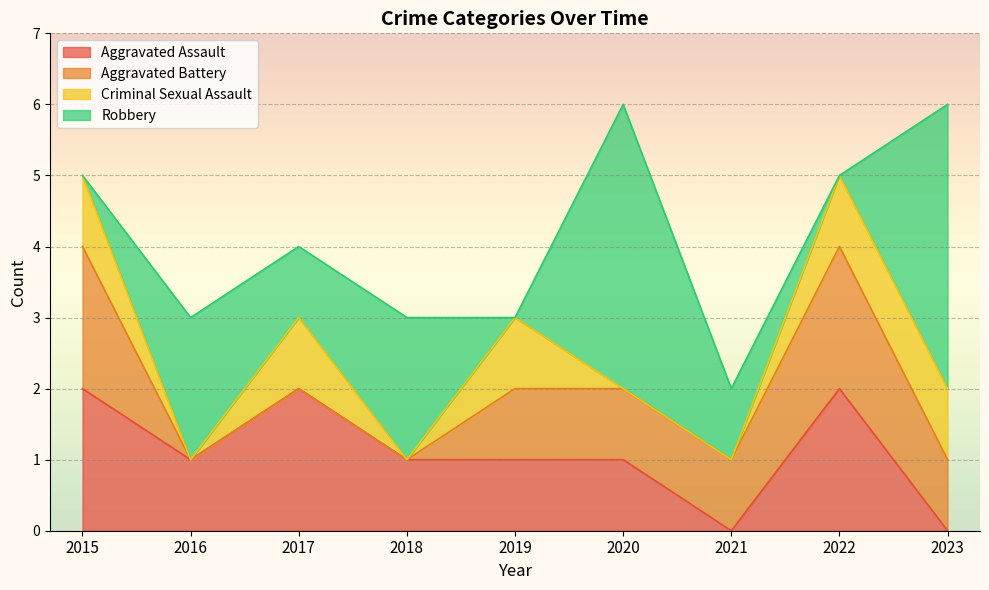

Rank the series at 2021 from highest to lowest value.

Aggravated Battery, Robbery, Aggravated Assault, Criminal Sexual Assault